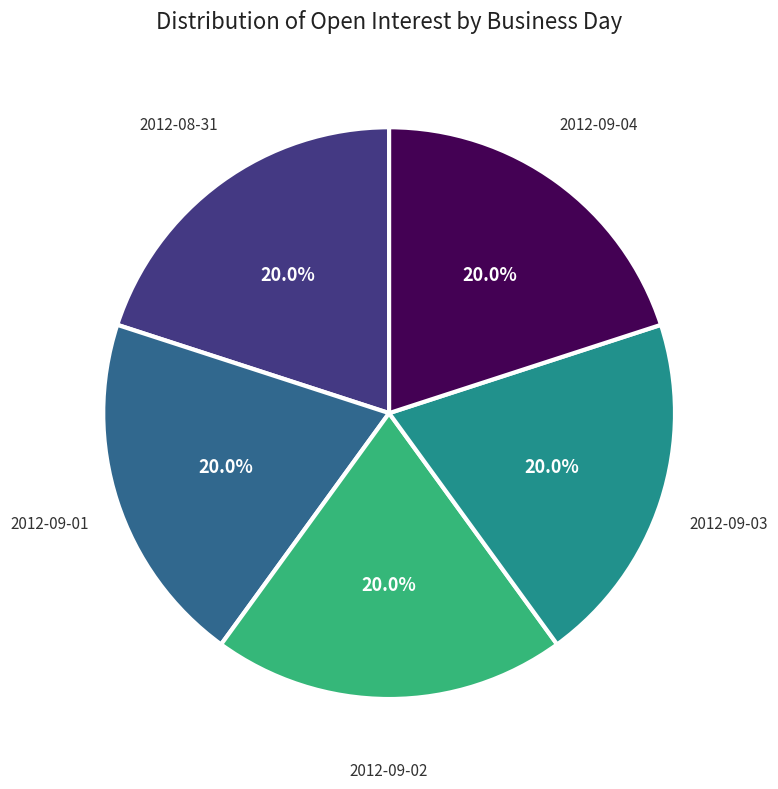

Count the number of slices in the pie.

5